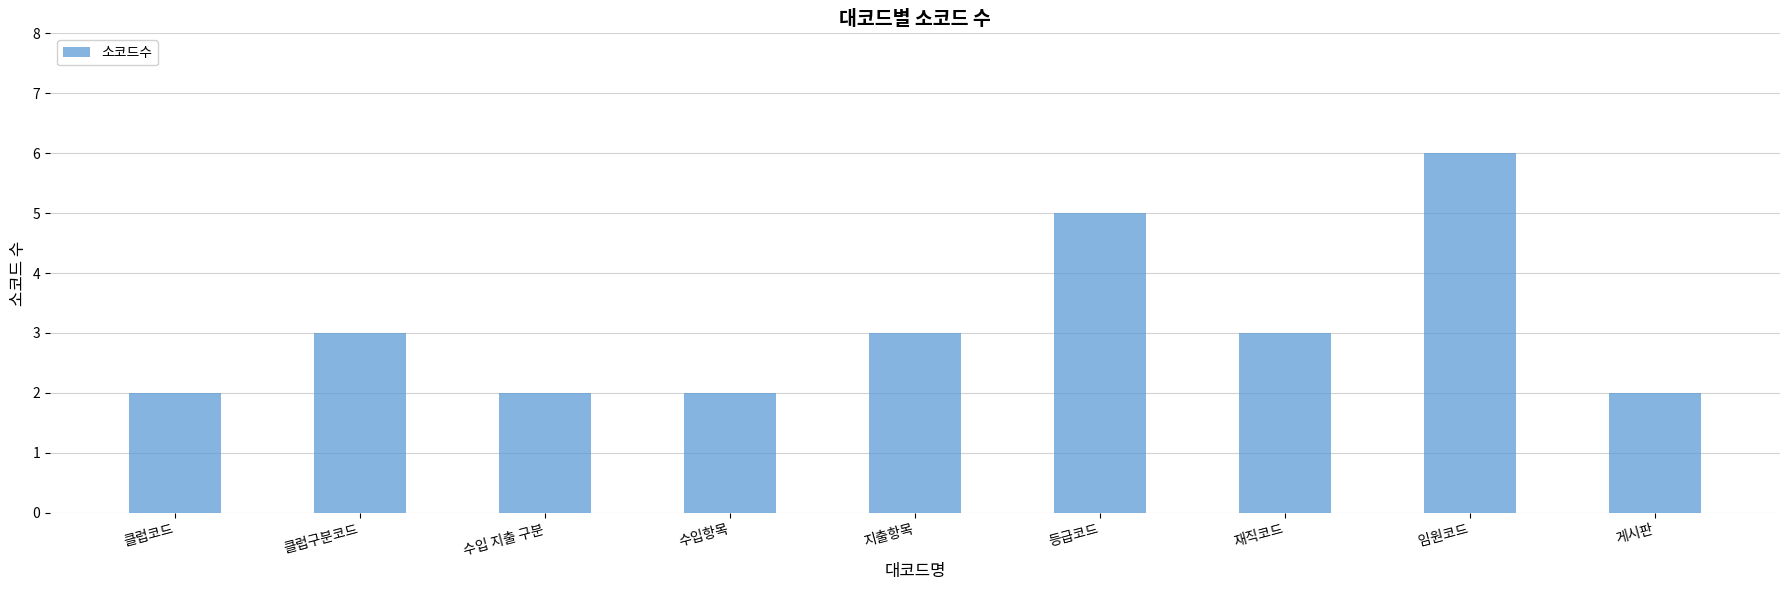

What is the minimum value shown in the chart?

2